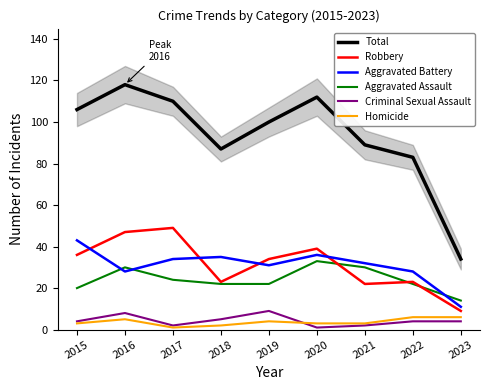

Is this an area chart (filled region under the line)?

No